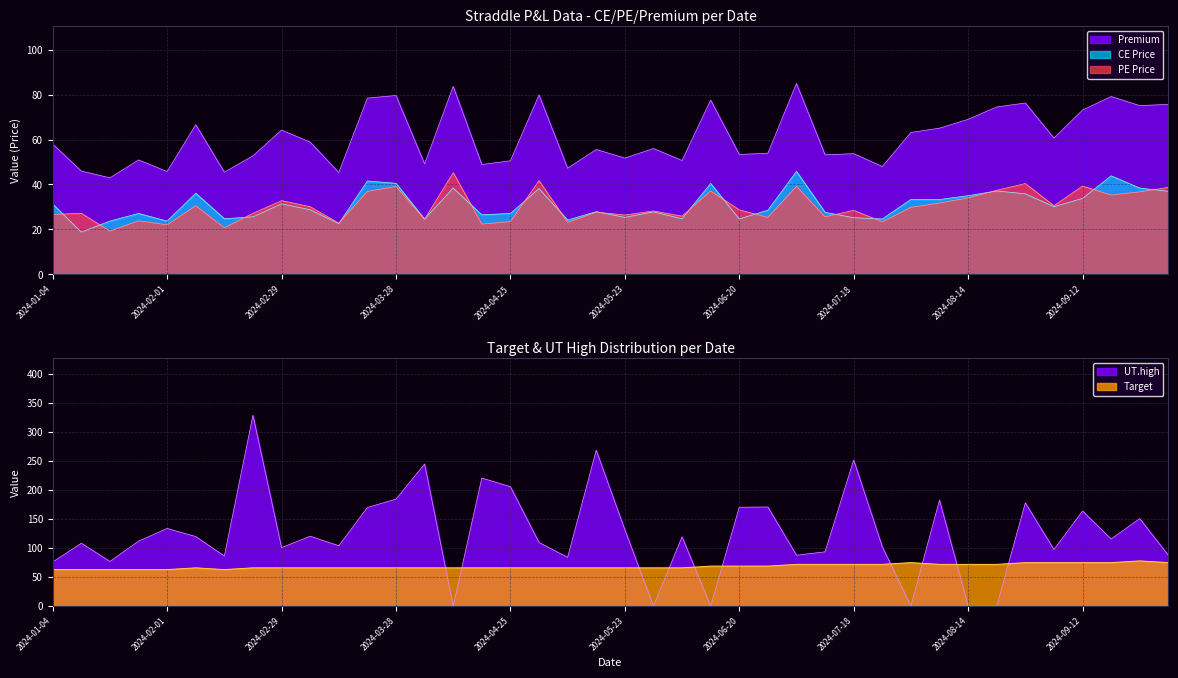

At which label does UT.high first exceed 115?

2024-02-01